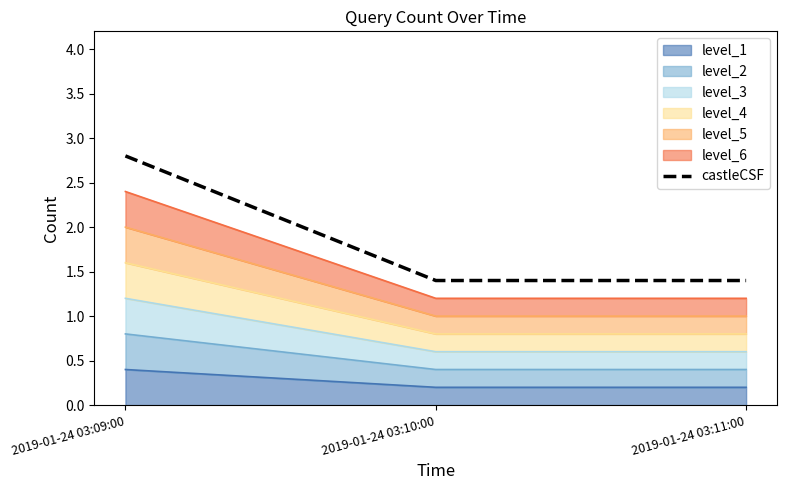

Reading left to right, list all the values displayed in this chart.

2019-01-24 03:09:00=2.8	2019-01-24 03:10:00=1.4	2019-01-24 03:11:00=1.4